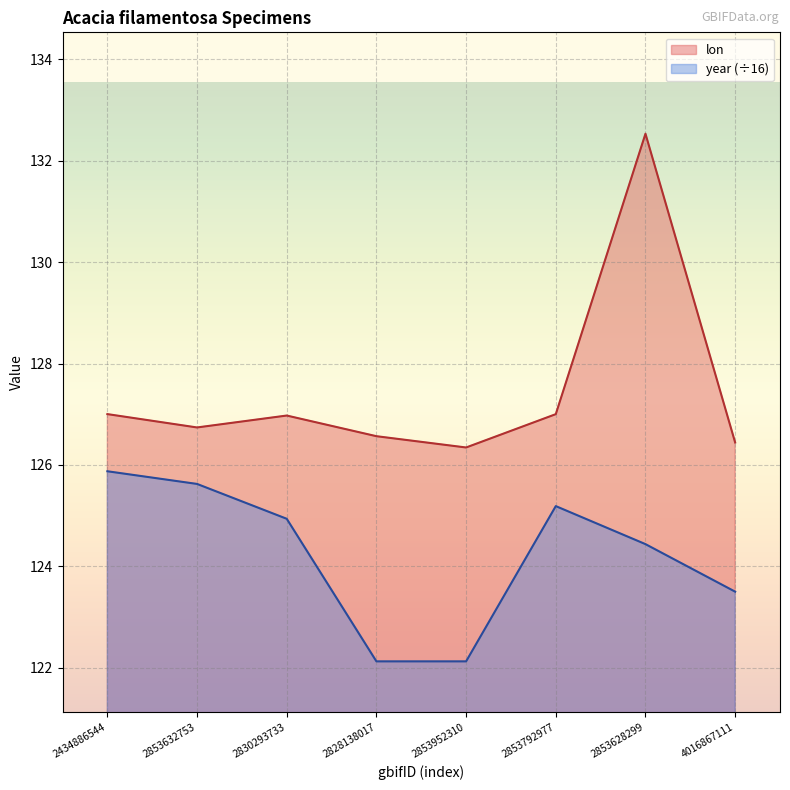

What is the sum of the lon values at 2853628299 and 2434886544?

259.5